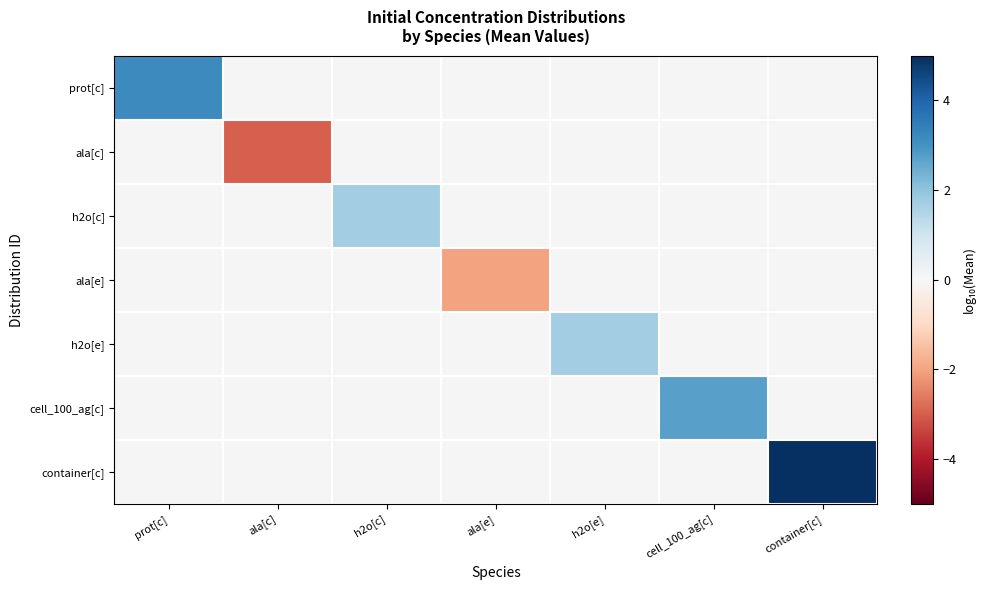

At how many categories does at least one series exceed 3?

2